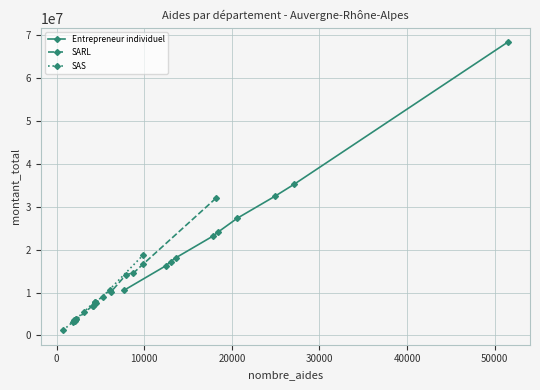

Reading left to right, what are all the values shown in this chart?

Entrepreneur individuel: 10530824	16234567	17234567	18120105	23183356	24123456	27324620	32456789	35245657	68432100
SARL: 3322082	6952166	6789012	7654321	10583218	10234567	14150830	14567890	16543210	32109876
SAS: 1177246	3210987	3549533	3876543	3932367	5432109	7890123	7792976	9012345	18765432